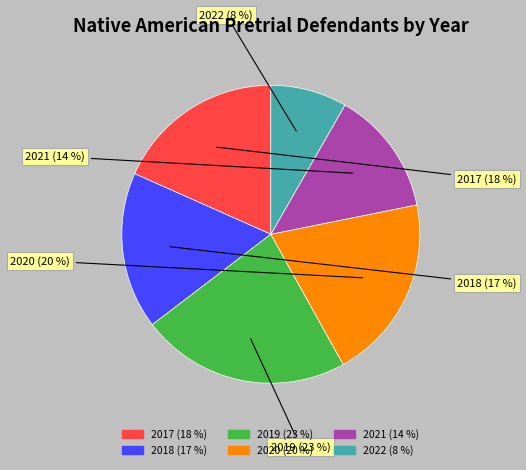

Combined, do 2020 and 2022 account for over 50%?

No